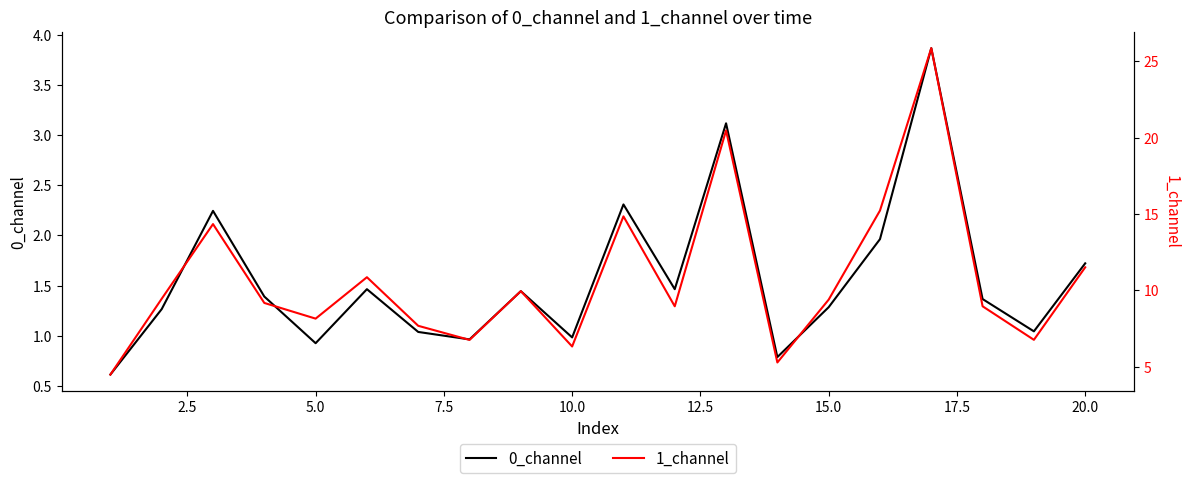

True or false: 0_channel has a value of 2.5 at 20.0.

False